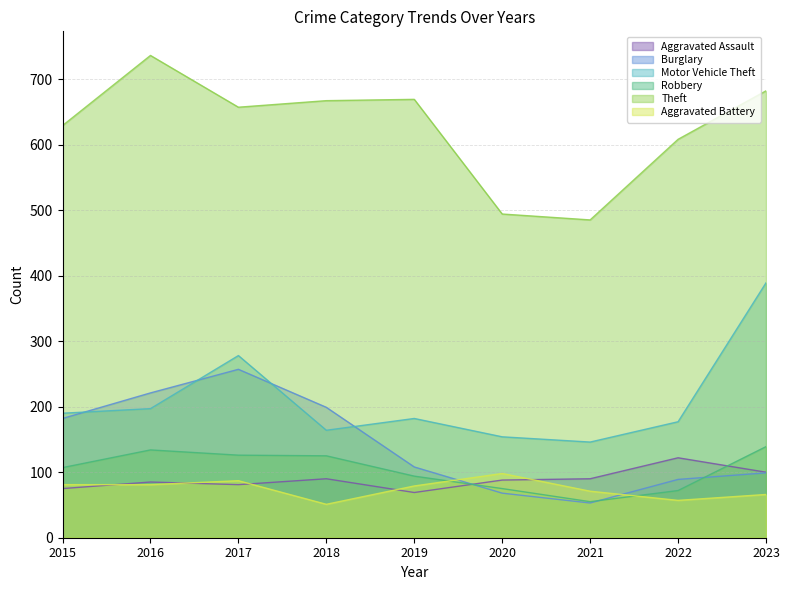

What is the value of the Robbery point at the 1st from the left?

107